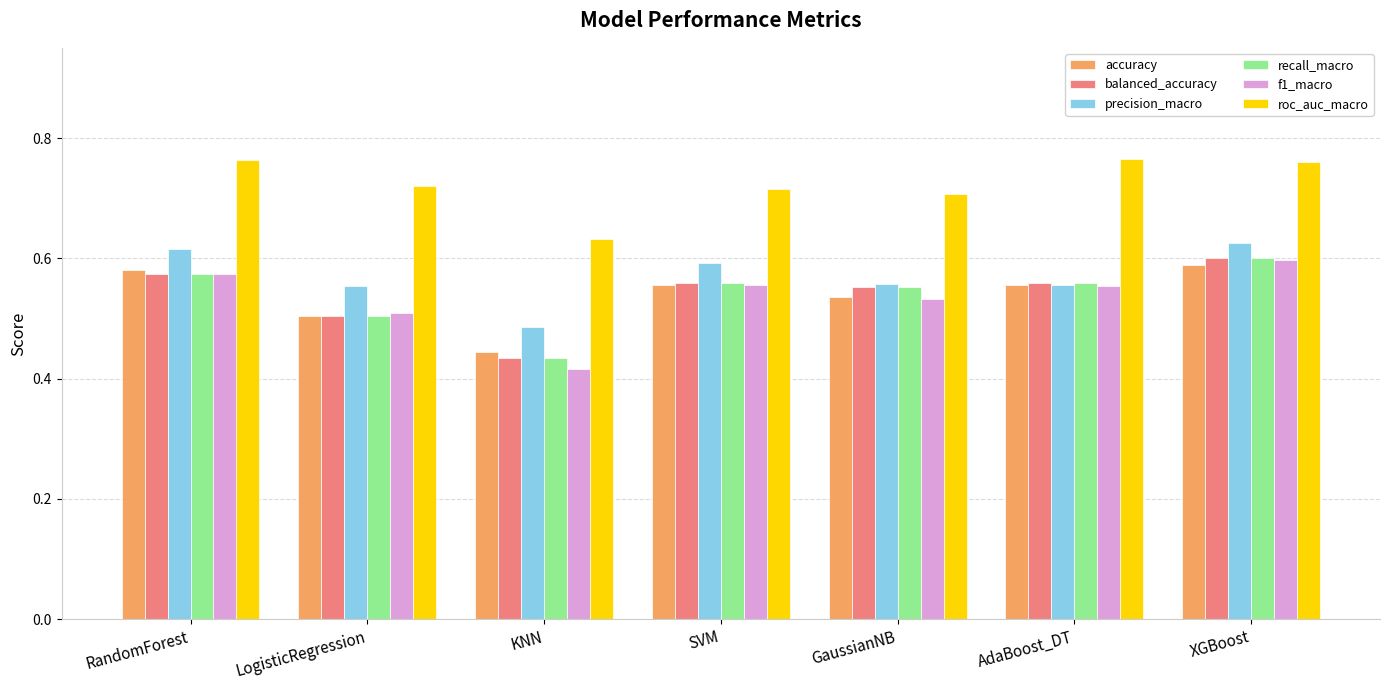

Which series changed the most between AdaBoost_DT and XGBoost?

precision_macro